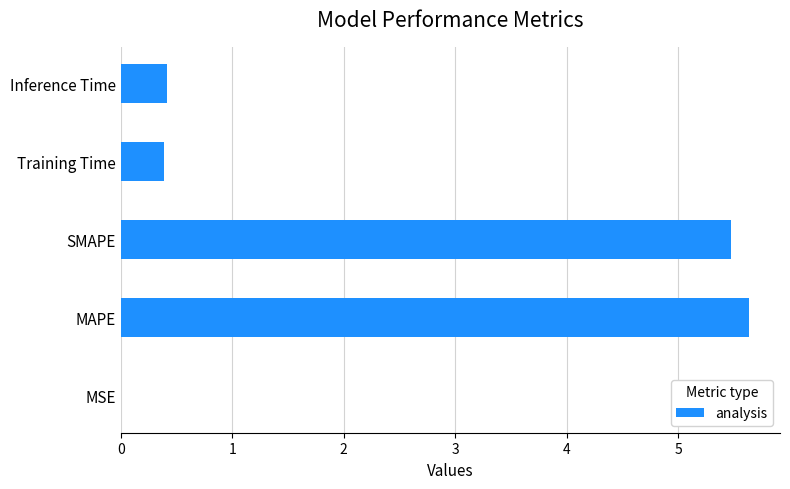

True or false: the data shows 0.0 at MSE.

True